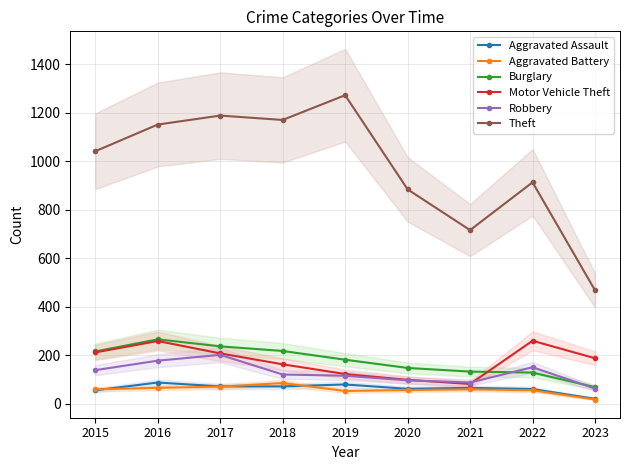

What is the smallest value displayed?

18